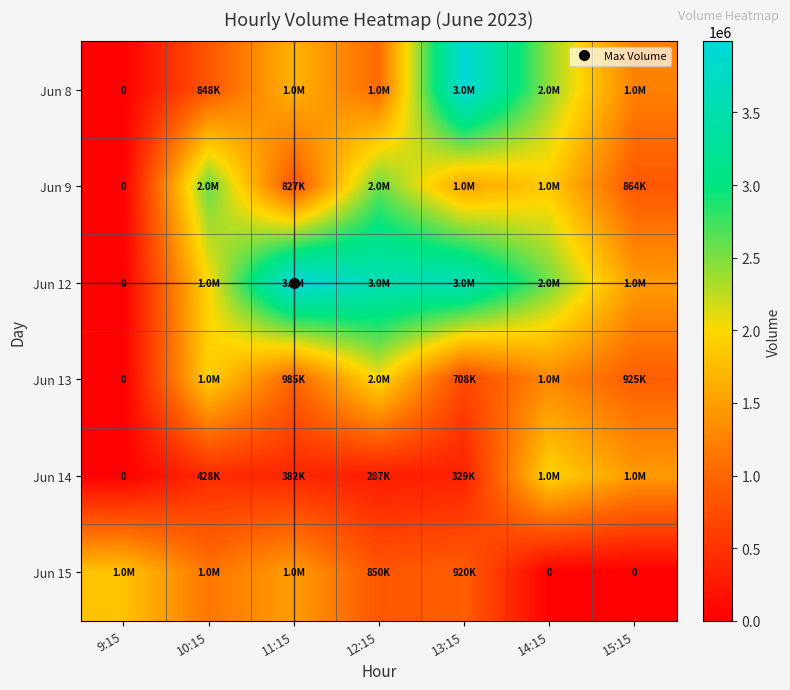

Where is Jun 14 nearest to the value 978095?

15:15